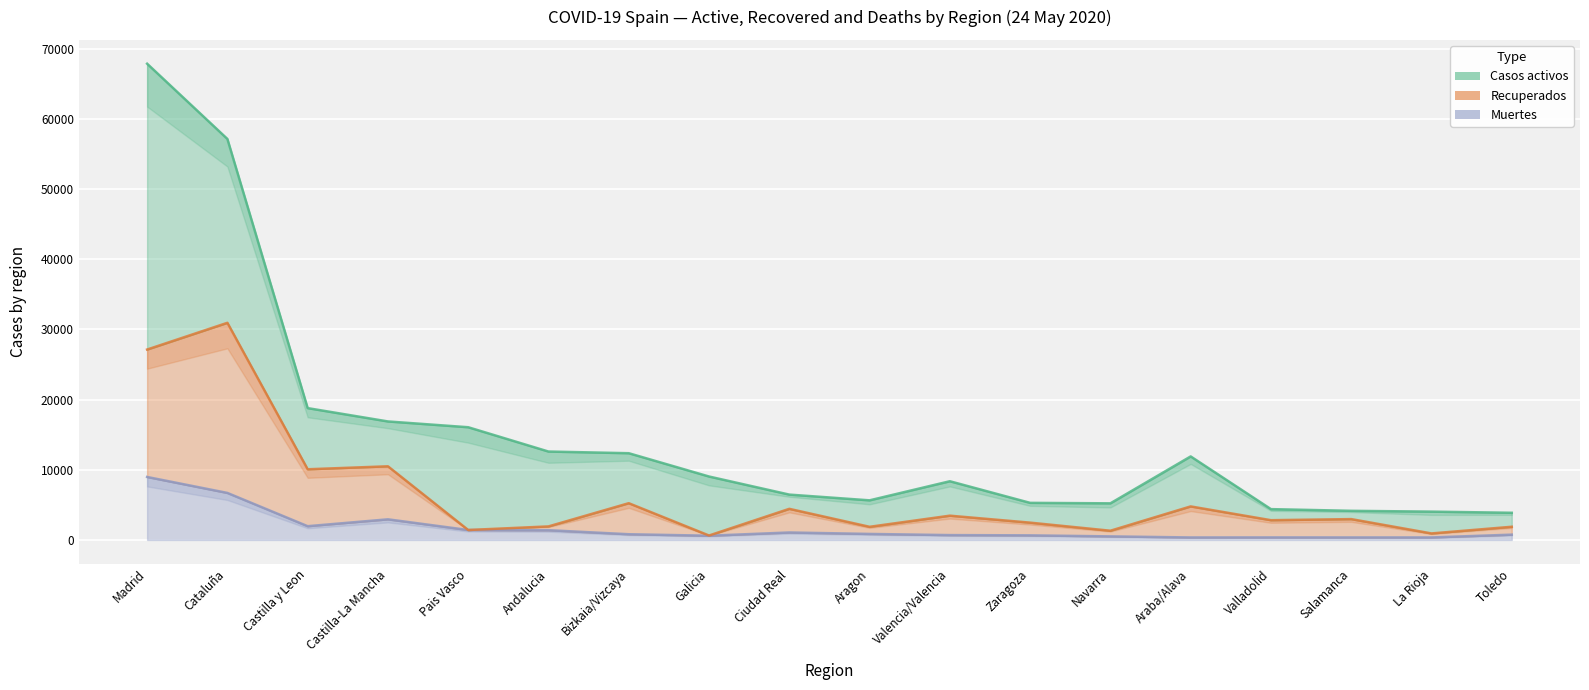

True or false: Recuperados has a value of 1413 at Zaragoza.

False